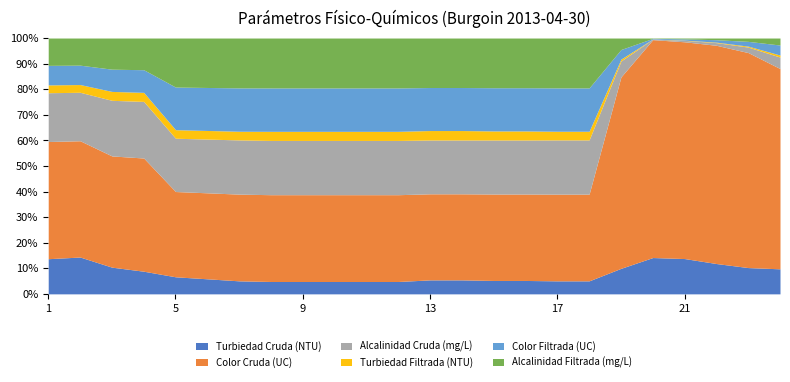

What is the total value across all series at 18?

118.0